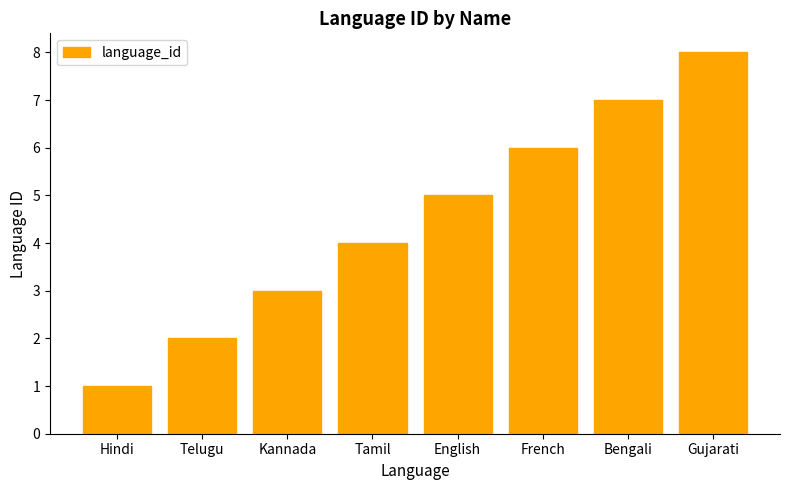

Is it true that the value at Tamil is 4?

True